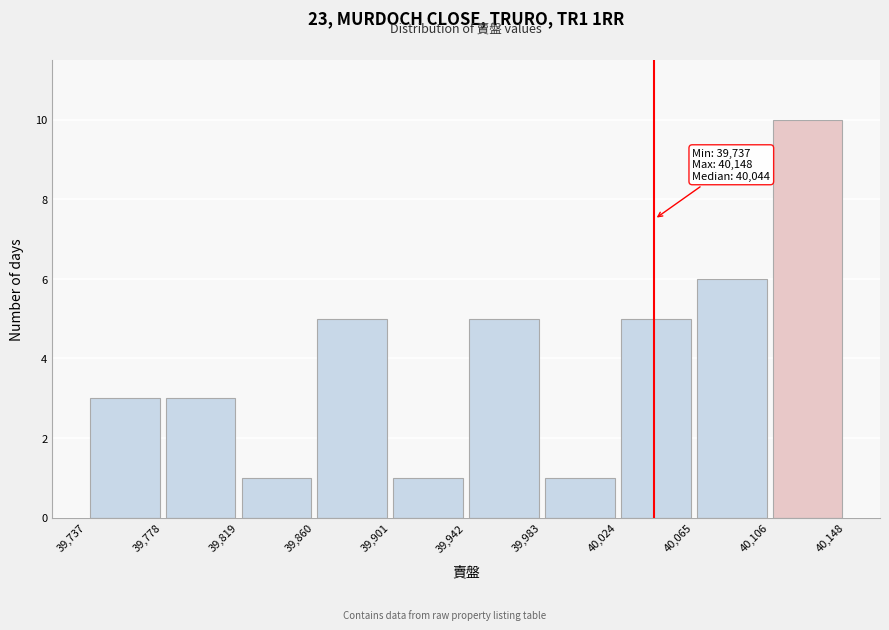

Over which range of the x-axis is the bar tallest?

40,106 to 40,148